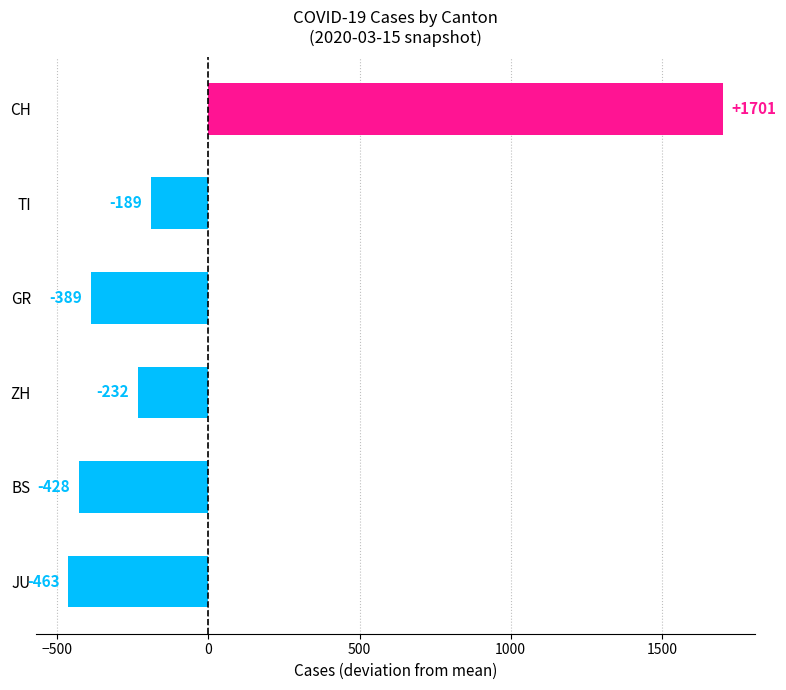

Between TI and CH, which is larger?

CH